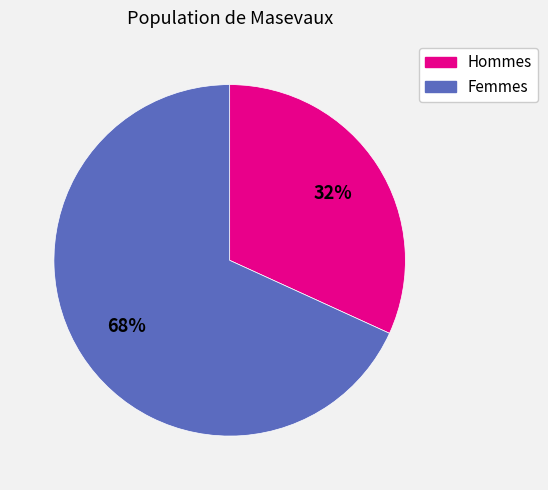

To the nearest percent, what percentage of the pie is Hommes?

32%